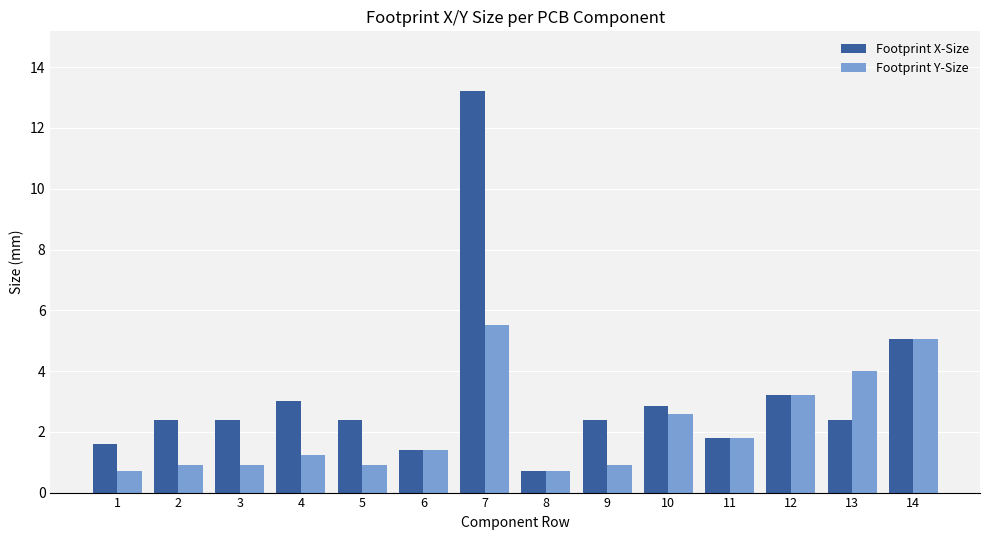

What is the difference between the highest and lowest values at 9?

1.5